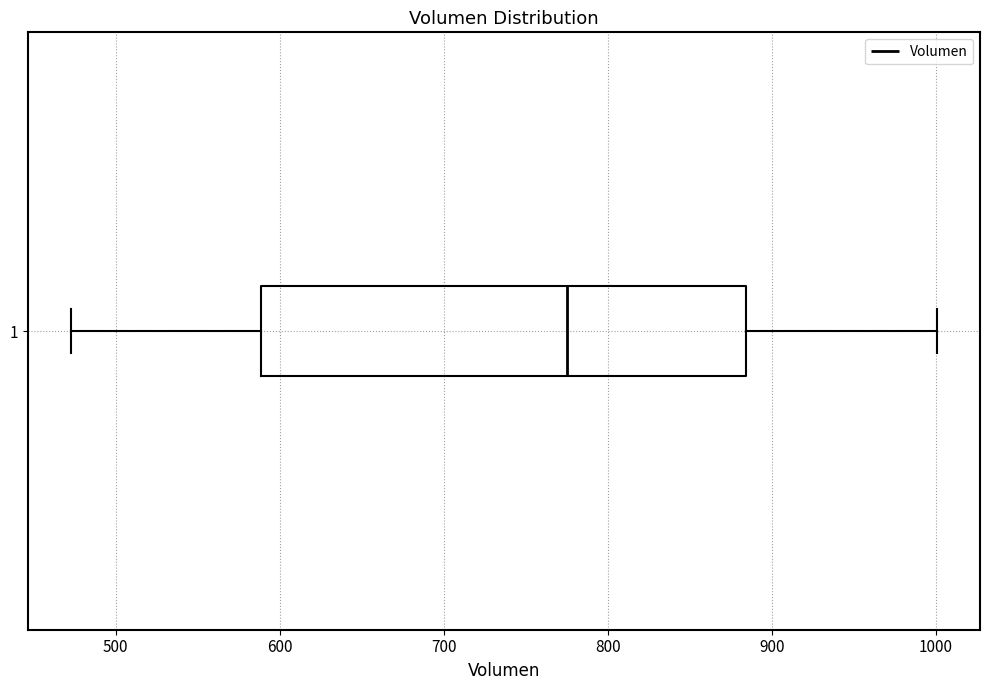

Transcribe this box plot: give where the median line is, the range the box spans, and where the two whiskers end, as read against the x-axis. The values are not printed on the chart, so give them approximately, as read against the axis.

median 770, box 590 to 880, whiskers 470 to 1000